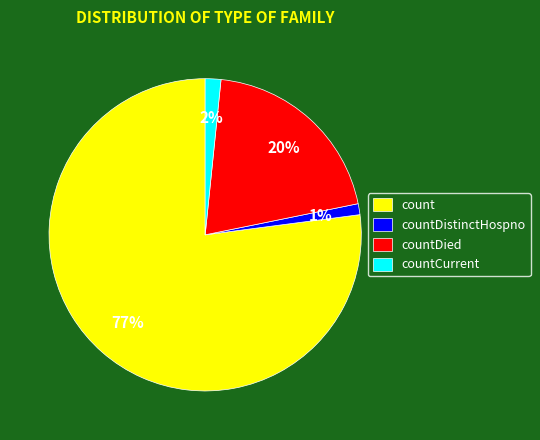

What percentage is the count slice, to the nearest percent?

77%